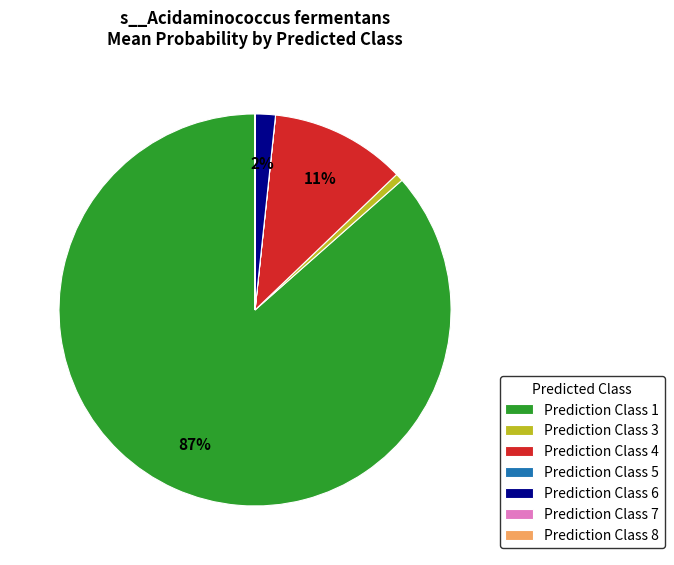

To the nearest percent, what is the average slice percentage?

14%